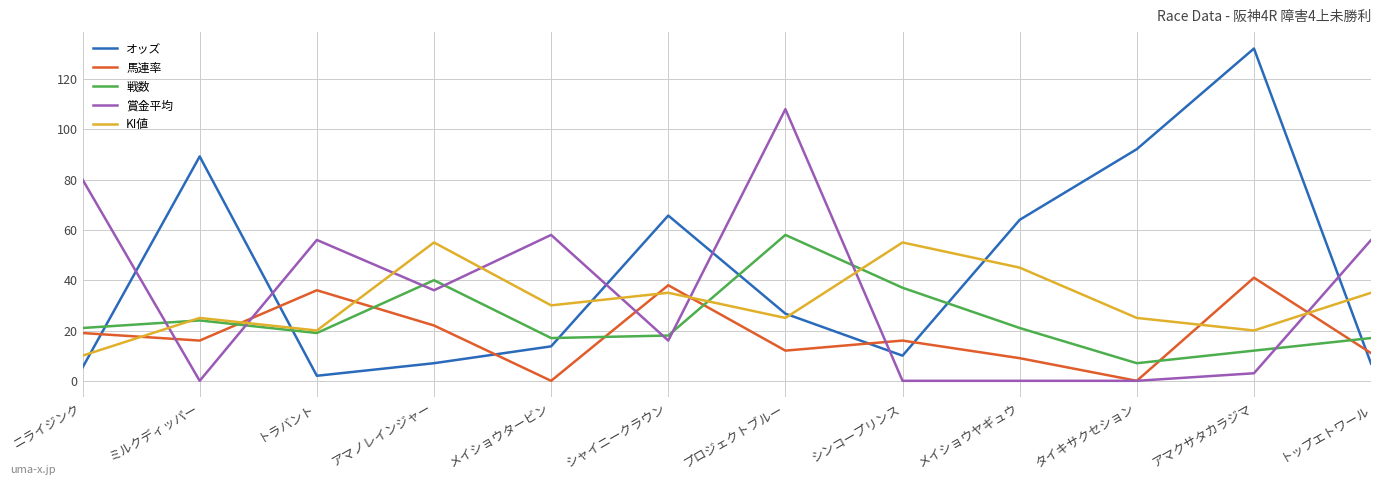

The 馬連率 series shows 16.0 at ミルクディッパー. True or false?

True